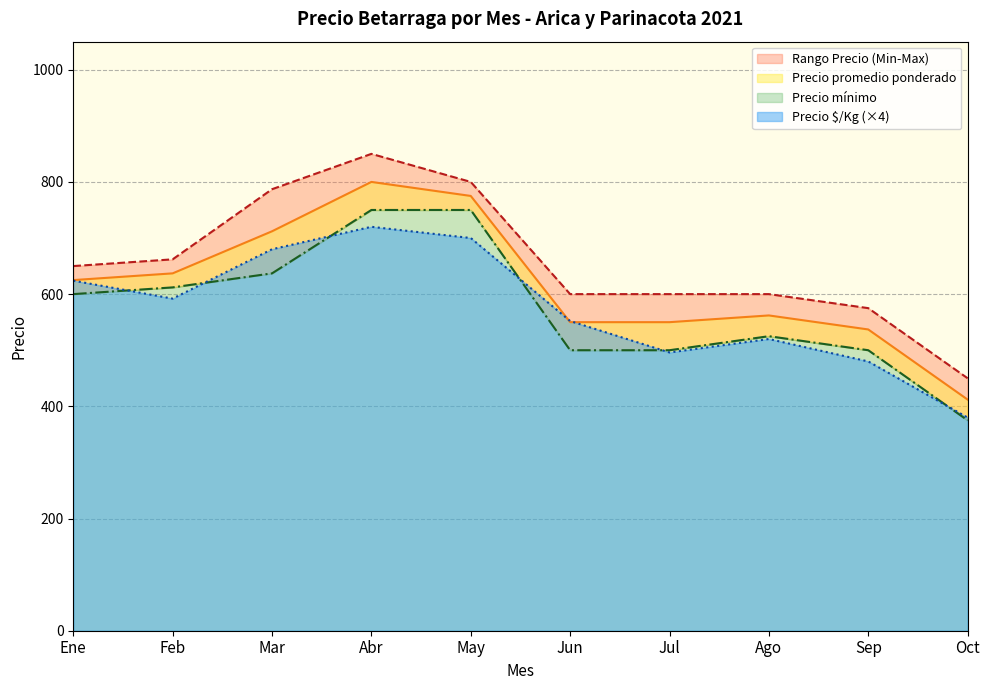

What are all the series names shown in the legend?

Precio $/Kg, Precio promedio ponderado, Precio máximo, Precio mínimo